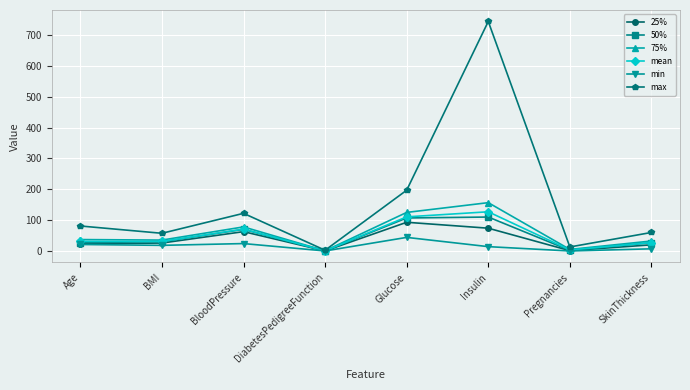

At which label is 50% closest to 55?

BloodPressure